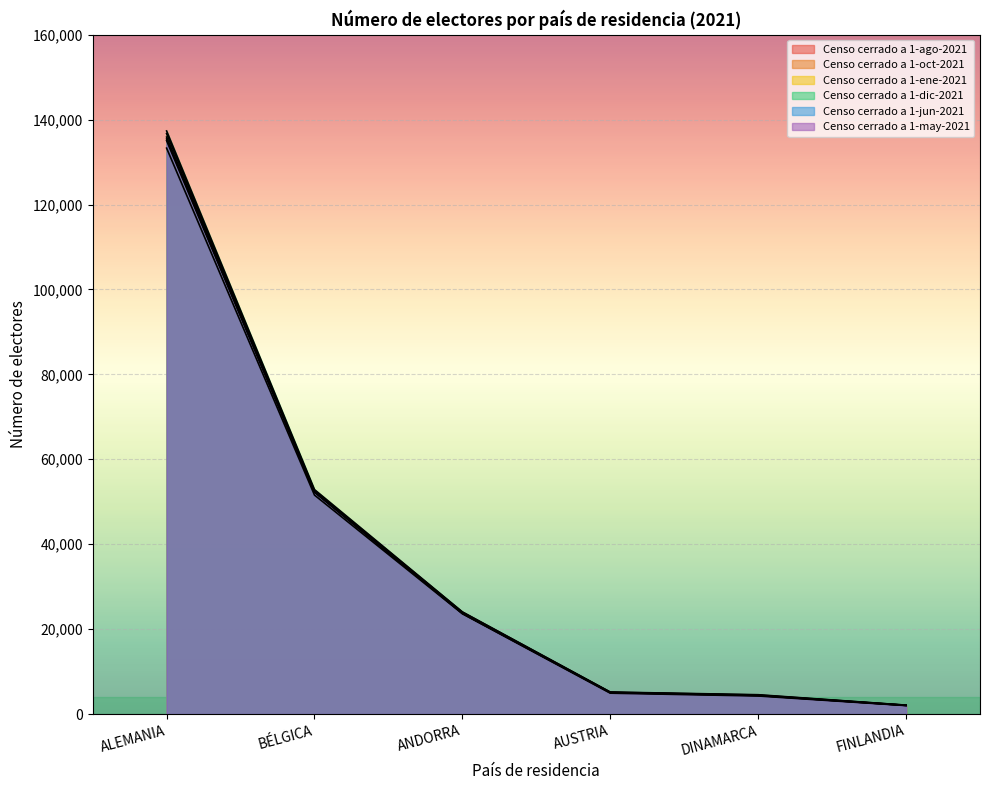

Rank the categories by Censo cerrado a 1-oct-2021 value from highest to lowest.

ALEMANIA, BÉLGICA, ANDORRA, AUSTRIA, DINAMARCA, FINLANDIA